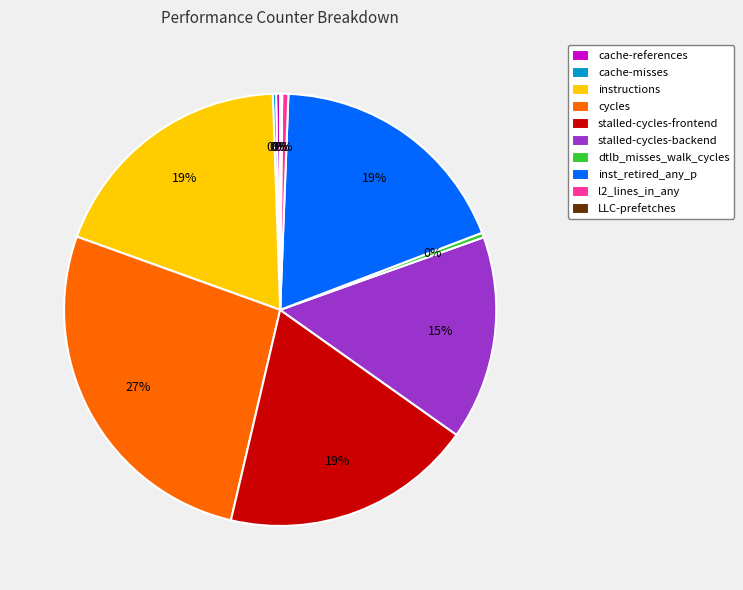

To the nearest percent, what portion does stalled-cycles-frontend represent?

19%